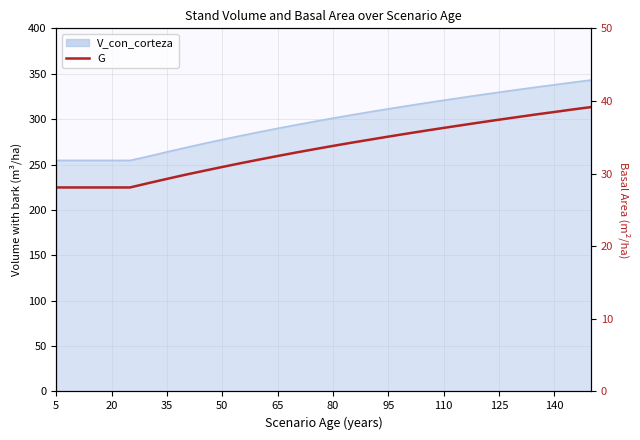

How many lines are shown in the chart?

1